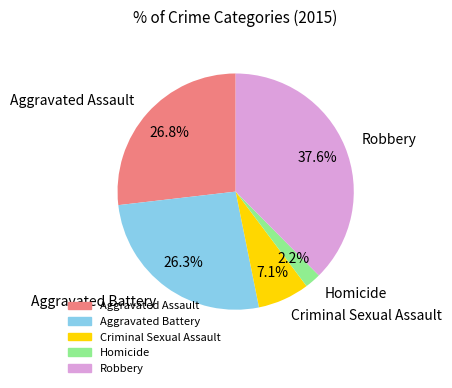

To the nearest percent, what is the average slice percentage?

20%